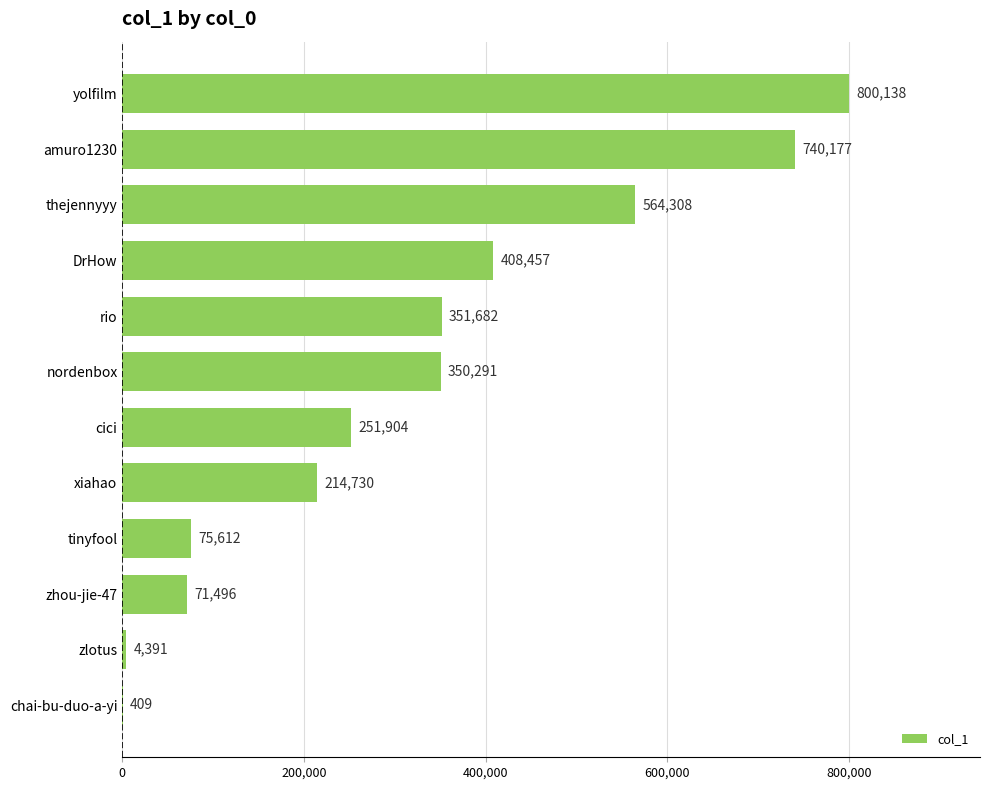

What is the approximate value at amuro1230?

740177